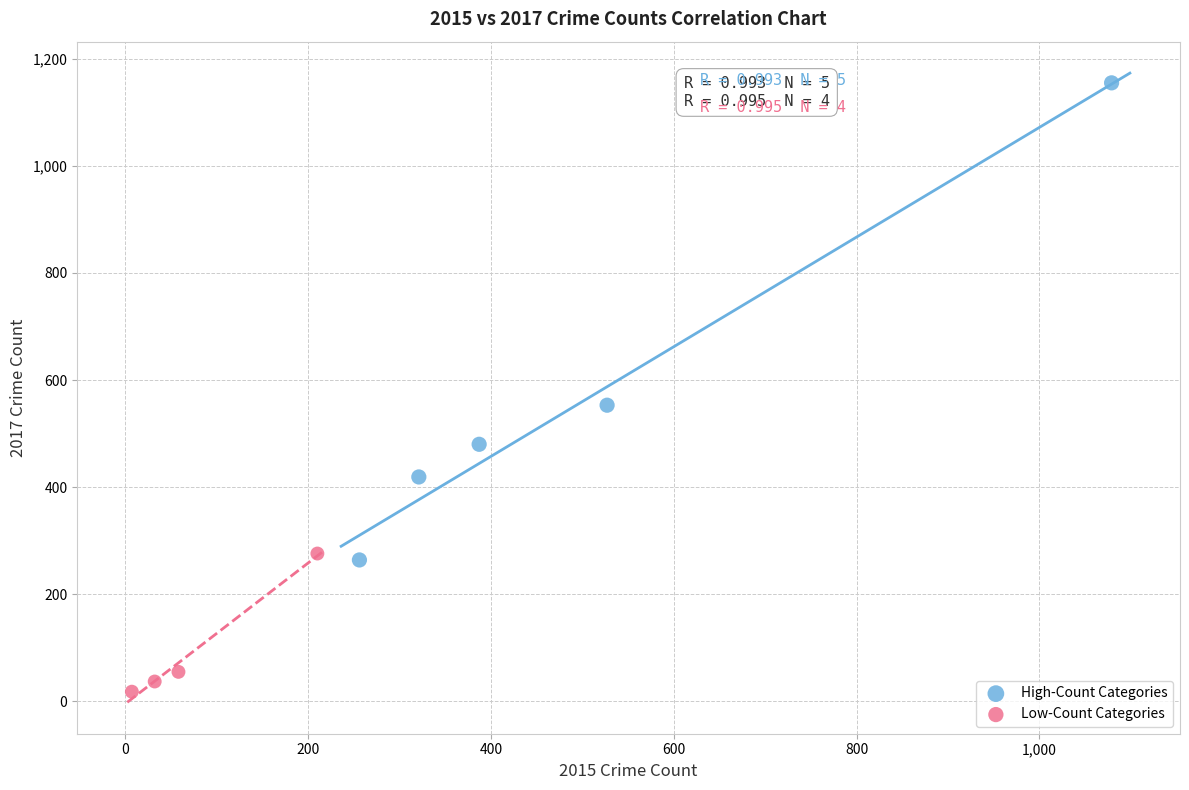

Which series has the widest spread of Y values?

High-Count Categories